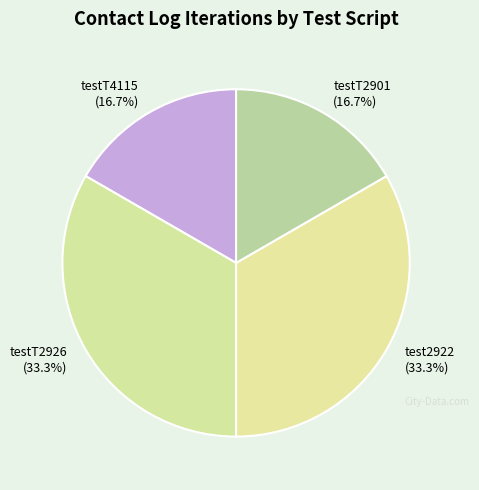

The test2922 slice represents 33% of the pie. True or false?

True